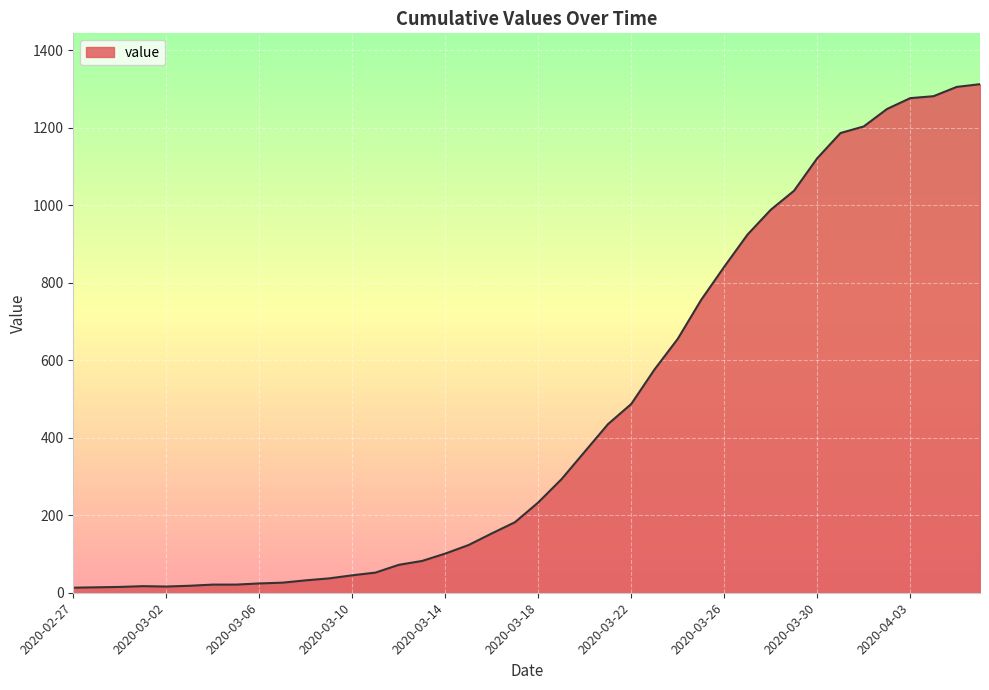

What is the maximum value shown in the chart?

1312